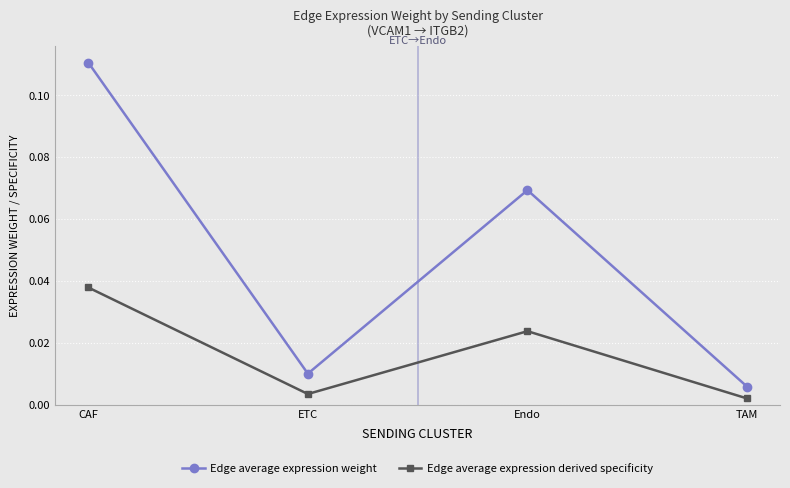

List the series in order of their overall mean, highest first.

Edge average expression weight, Edge average expression derived specificity